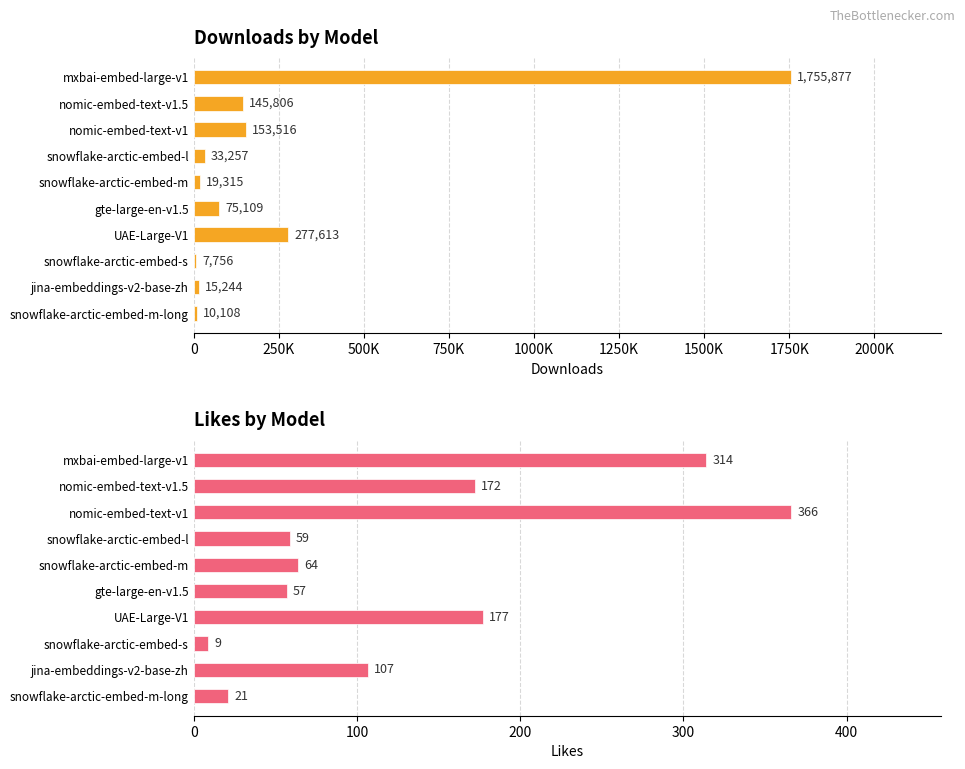

Rank the series by their maximum value, from highest to lowest.

downloads, likes